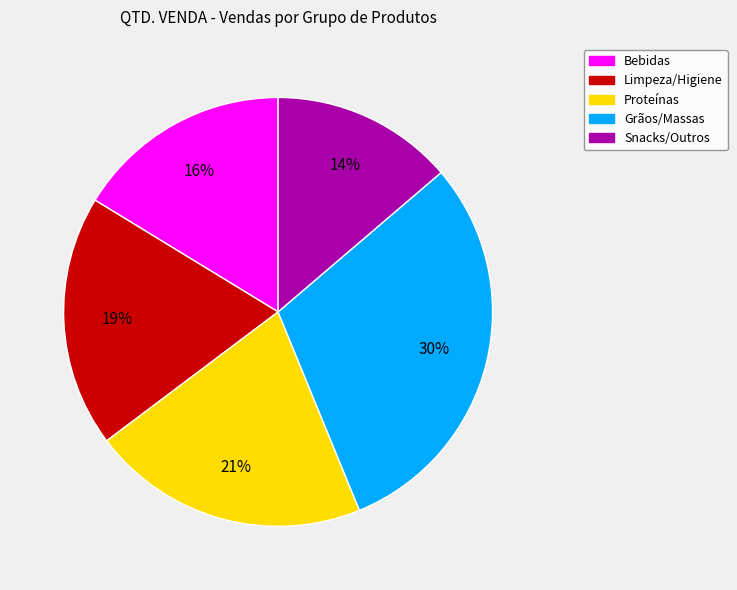

Combined, do Proteínas and Bebidas account for over 50%?

No